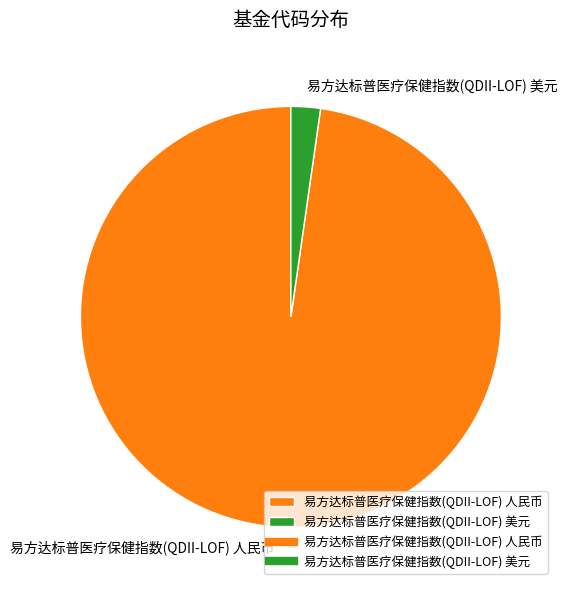

Which slice is the smallest?

易方达标普医疗保健指数(QDII-LOF) 美元